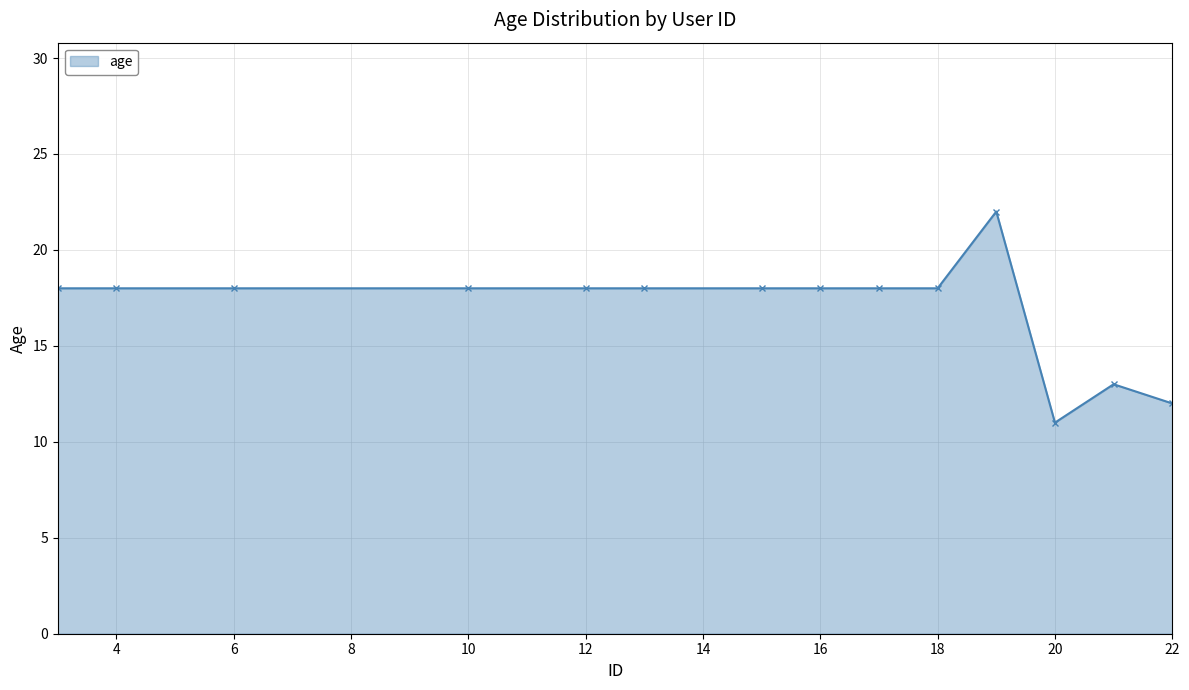

What is the value of the 2nd point from the left?

18